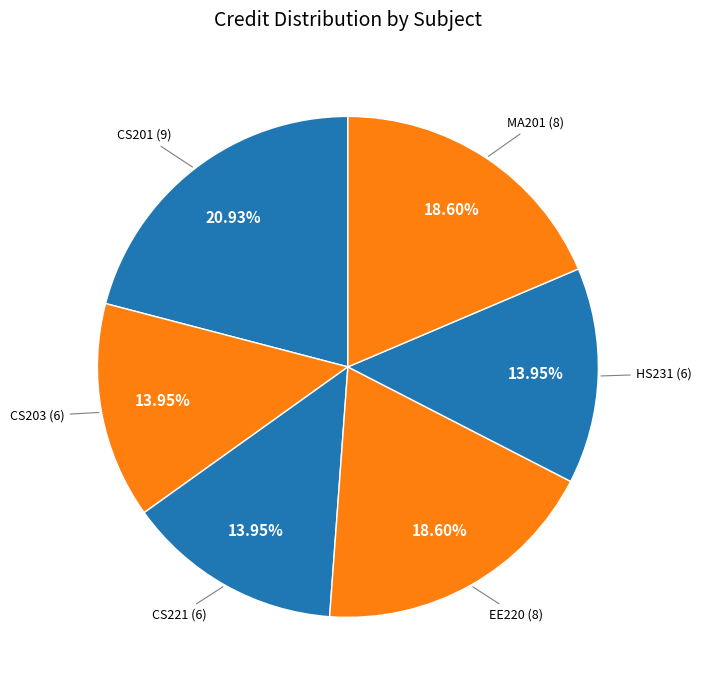

How many slices are in this pie chart?

6